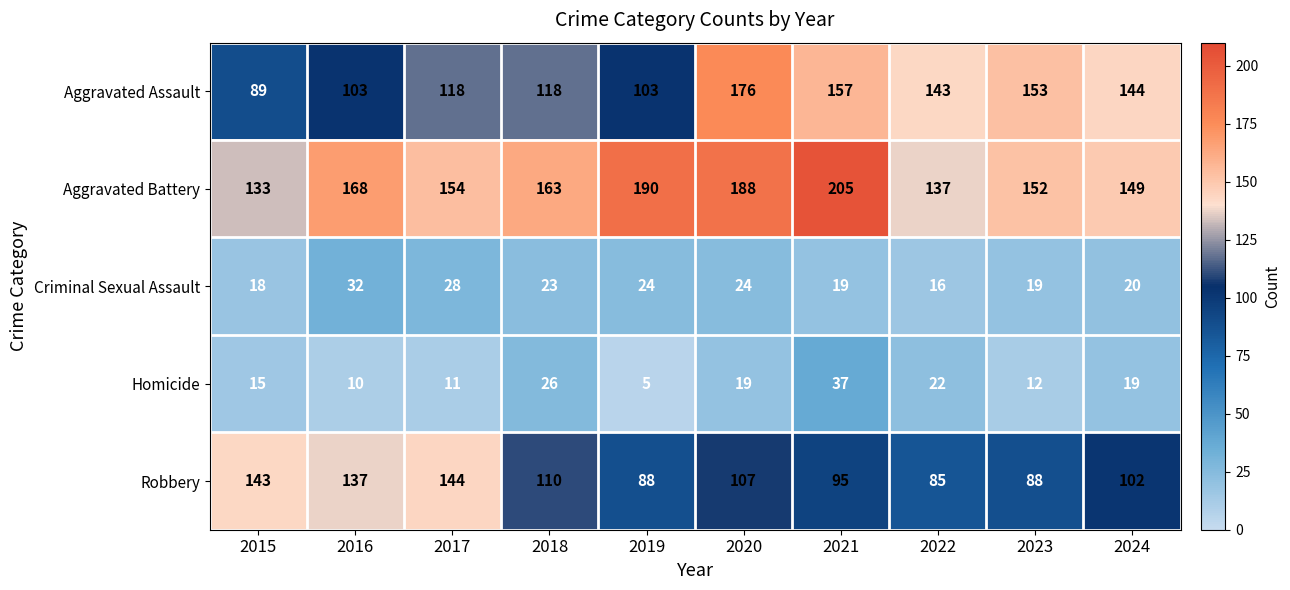

True or false: Robbery has a value of 133 at 2019.

False